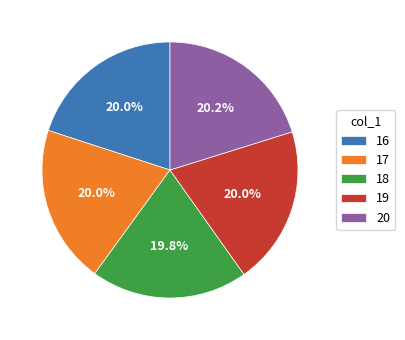

Is there any slice that represents more than half of the pie?

No